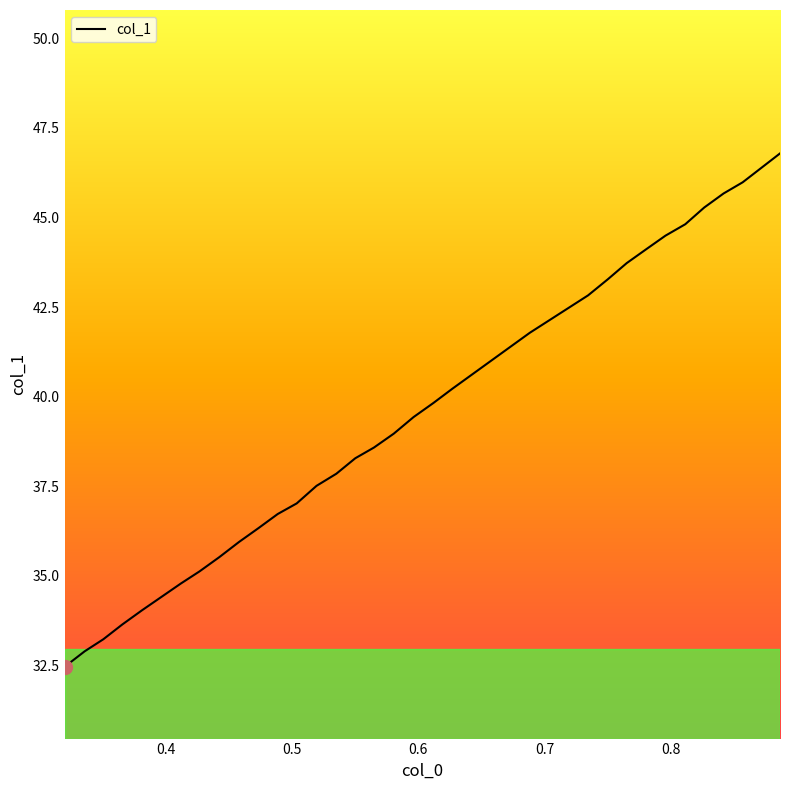

Does the chart display data point markers on the line(s)?

No